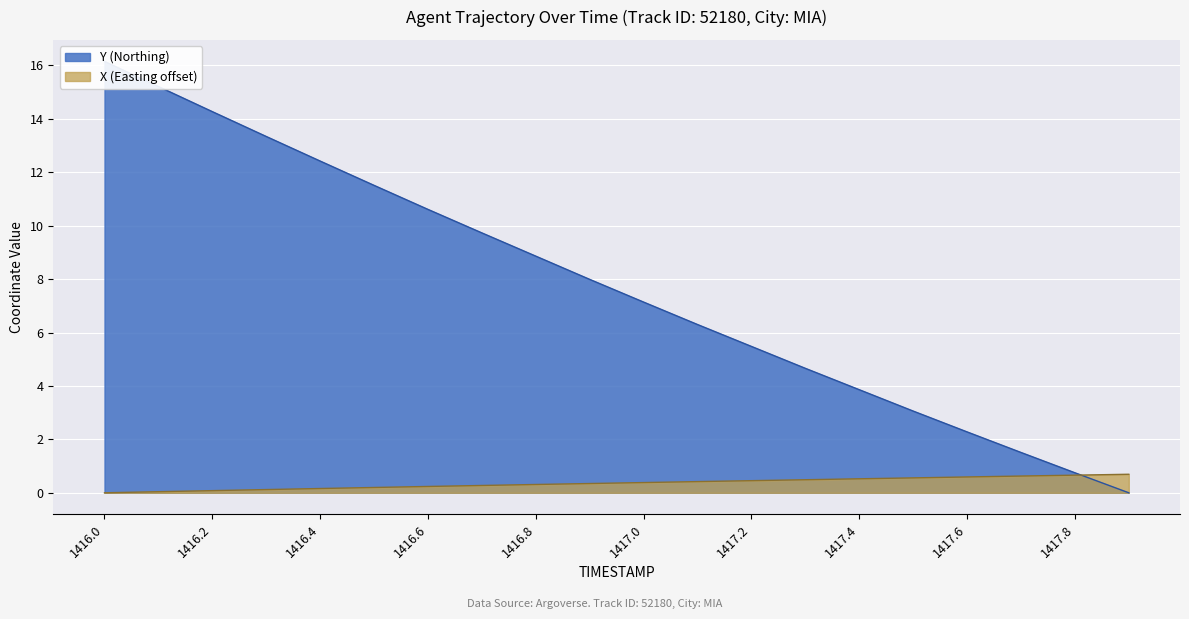

Is the value of X at 1417.9 greater than the value of Y at 1416.9?

No